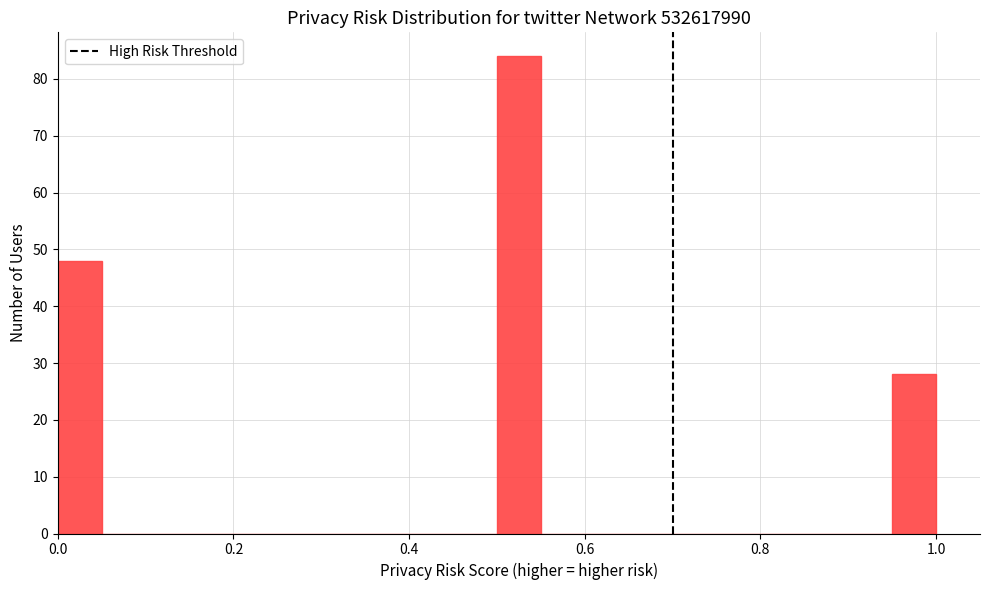

Around what value on the x-axis is the tallest bar? Give the approximate position of its centre, as read against the axis.

0.52